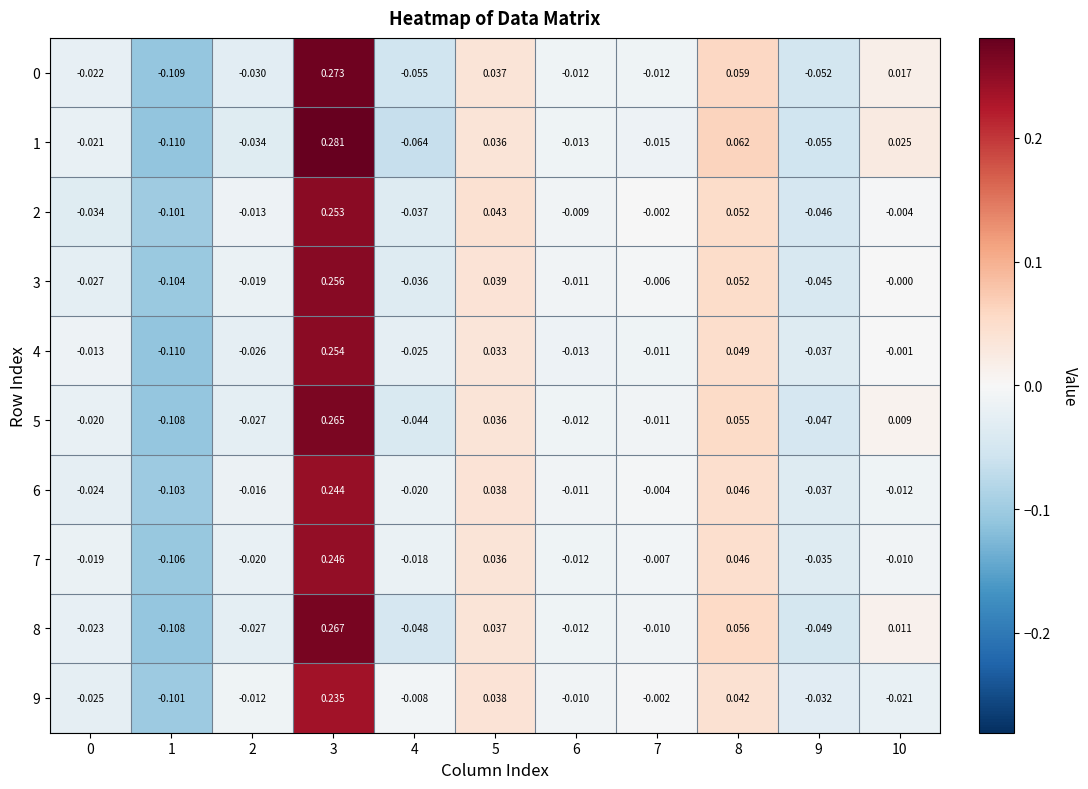

Which category has the highest value across all series?

3